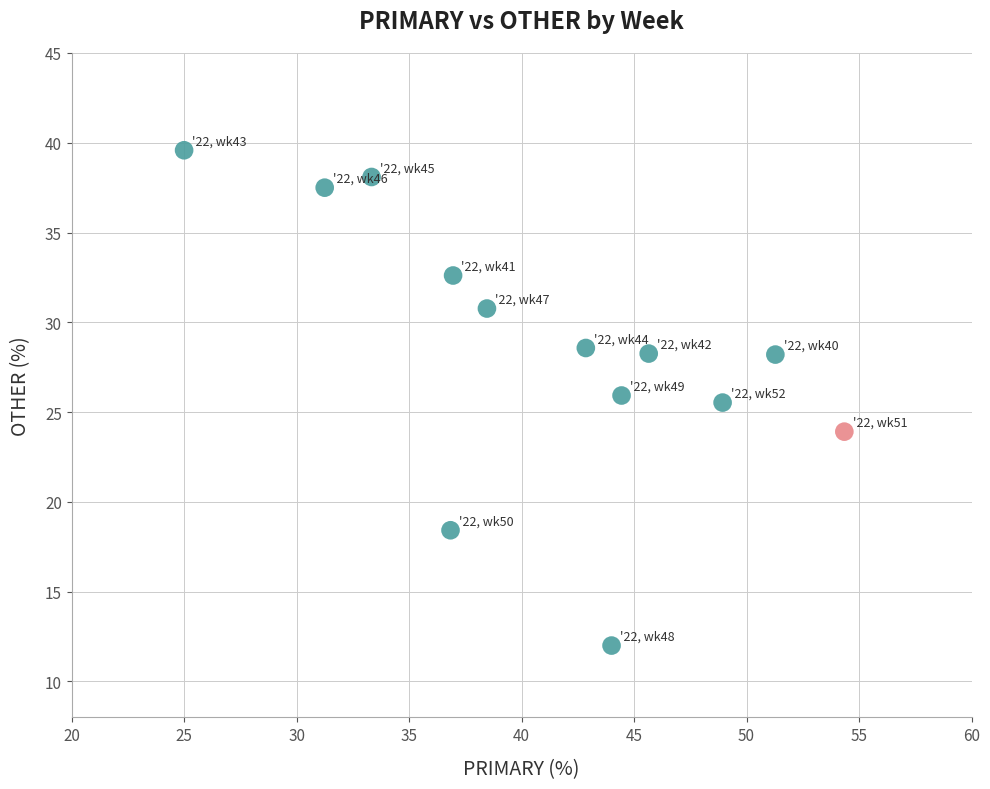

What Y value in the scatter plot is closest to 25?

25.5